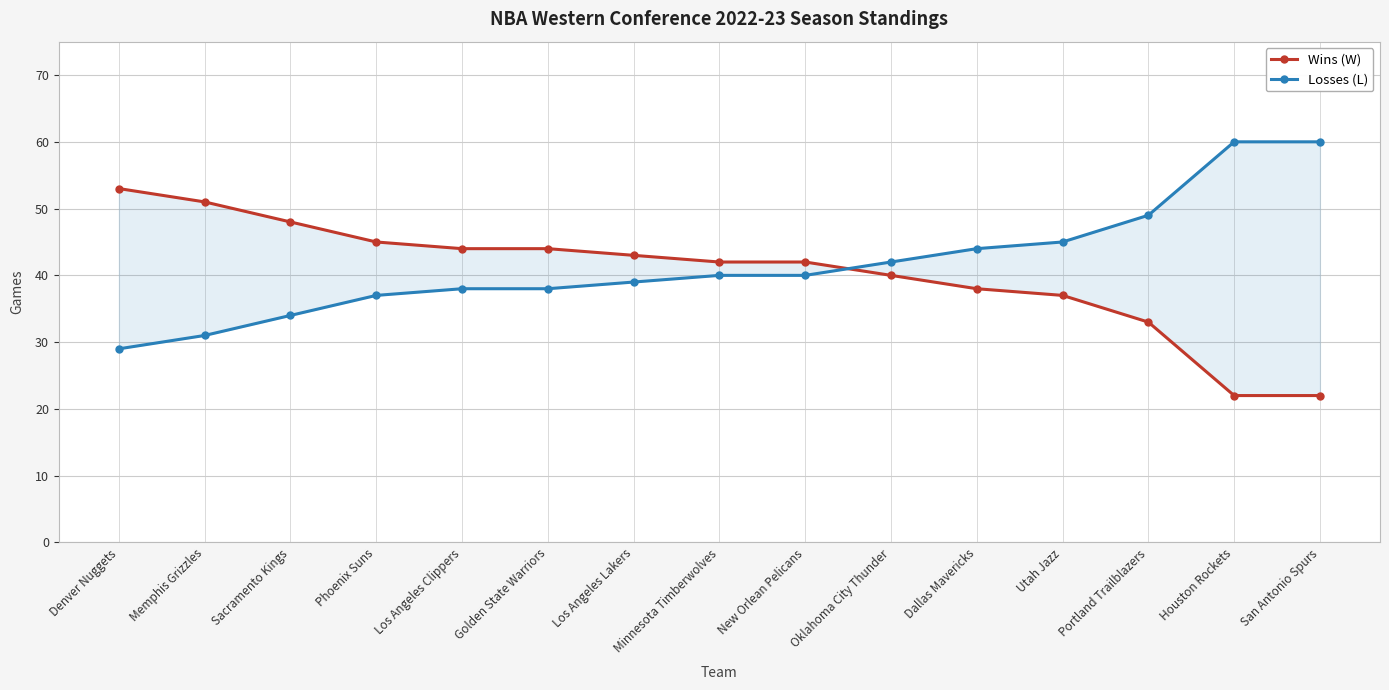

Is this an area chart (filled region under the line)?

No